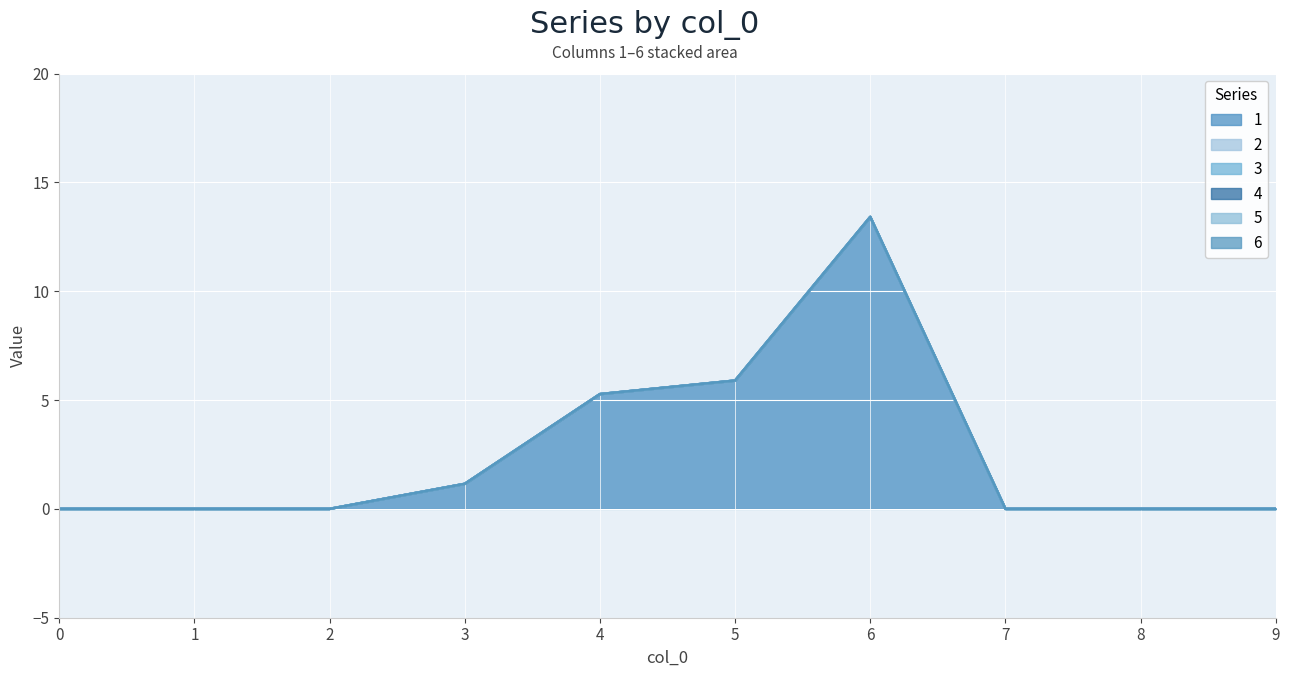

Reading left to right, transcribe all the data shown in this chart.

1: 0=0.0	1=0.0	2=0.0	3=1.1	4=5.3	5=5.9	6=13.4	7=0.0	8=0.0	9=0.0
2: 0=0.0	1=0.0	2=0.0	3=0.0	4=0.0	5=0.0	6=0.0	7=0.0	8=0.0	9=0.0
3: 0=0.0	1=0.0	2=0.0	3=0.0	4=0.0	5=0.0	6=0.0	7=0.0	8=0.0	9=0.0
4: 0=0.0	1=0.0	2=0.0	3=0.0	4=0.0	5=0.0	6=0.0	7=0.0	8=0.0	9=0.0
5: 0=0.0	1=0.0	2=0.0	3=0.0	4=0.0	5=0.0	6=0.0	7=0.0	8=0.0	9=0.0
6: 0=0.0	1=0.0	2=0.0	3=0.0	4=0.0	5=0.0	6=0.0	7=0.0	8=0.0	9=0.0